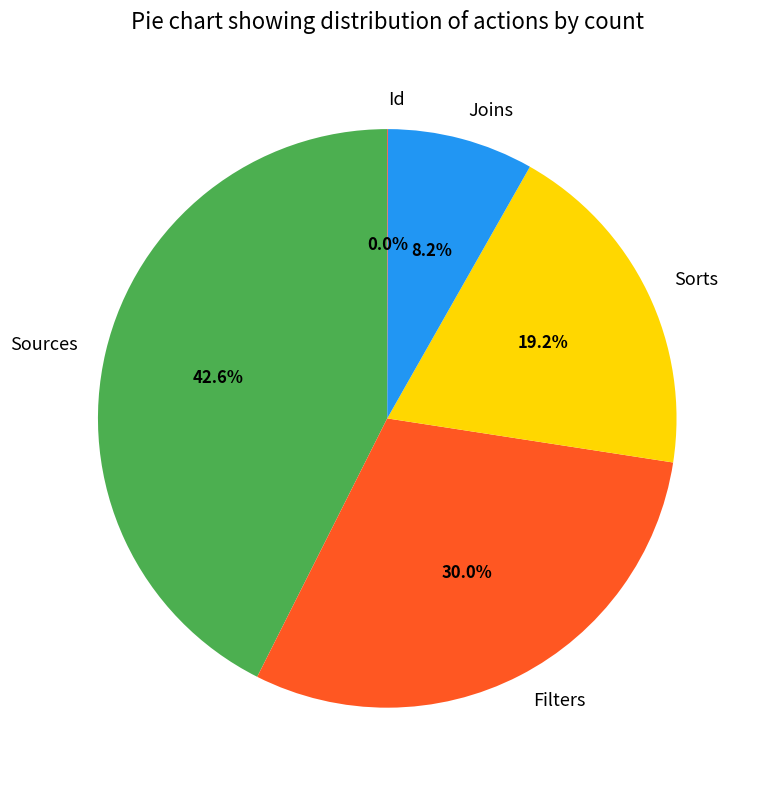

Which category has the biggest portion of the pie?

Sources